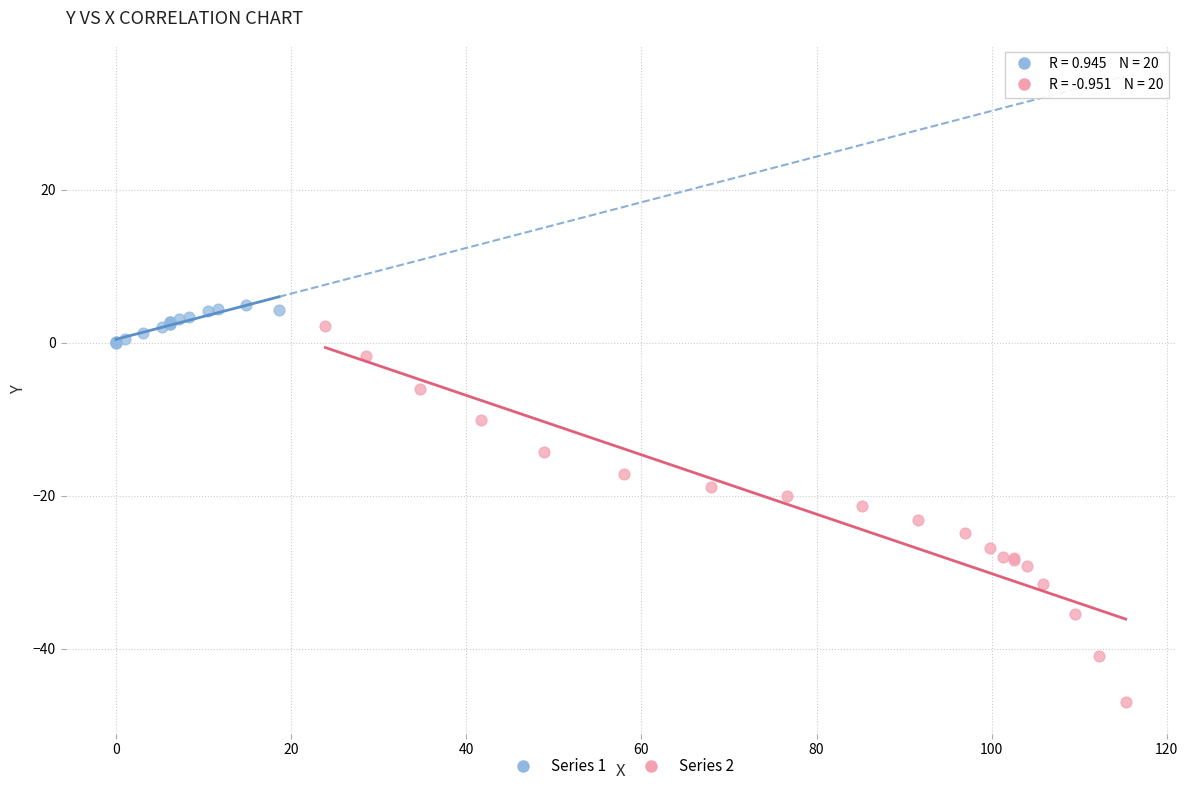

Which series contains the lowest Y value?

Series 2